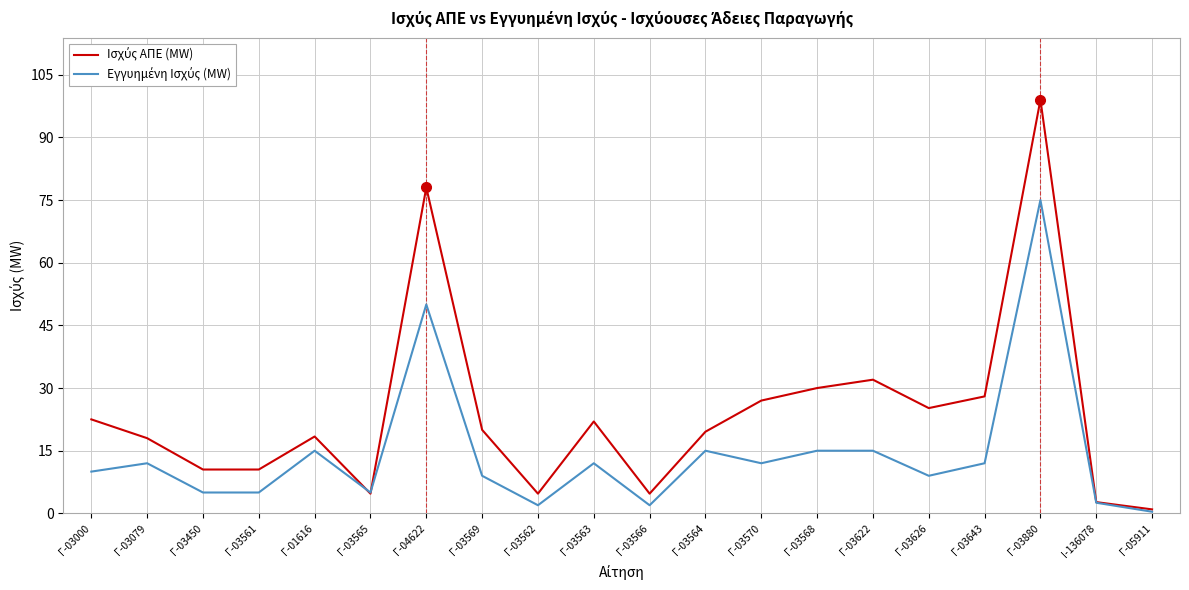

At which category is the sum across all series the highest?

Γ-03880